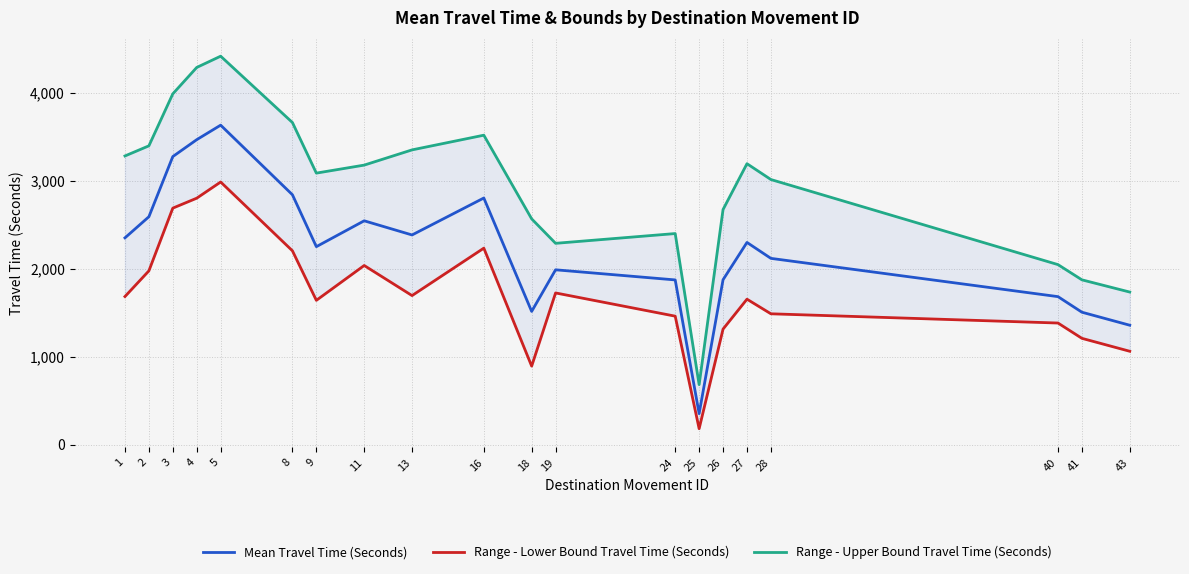

How many interior local valleys does the Range - Lower Bound Travel Time (Seconds) series have?

4